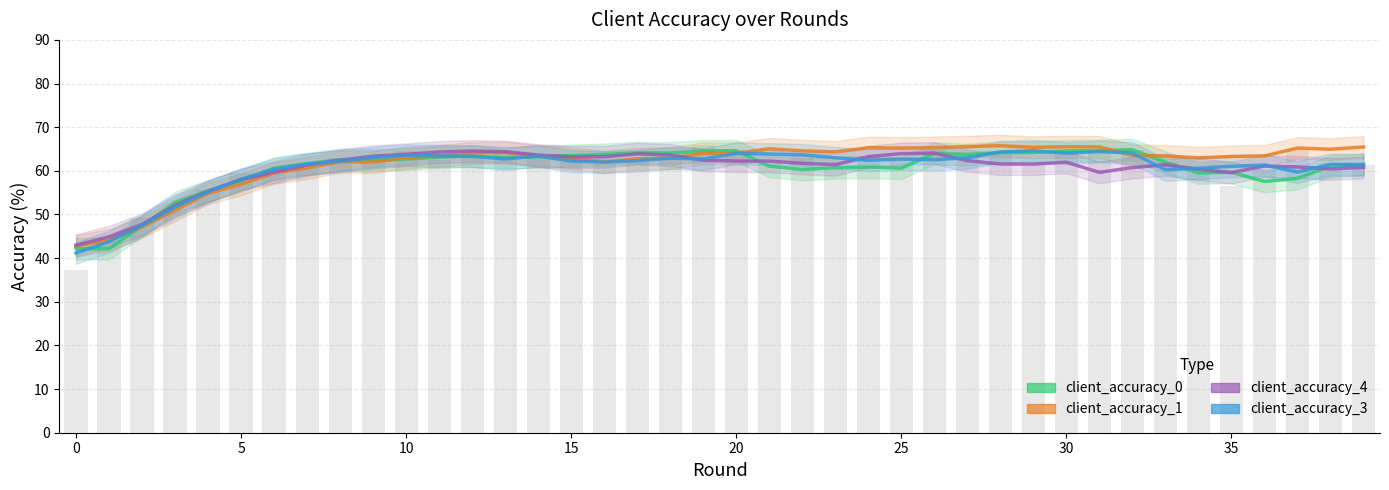

At 39, list the series in order from smallest to largest.

client_accuracy_4, Mean (bars), client_accuracy_0, client_accuracy_3, client_accuracy_1